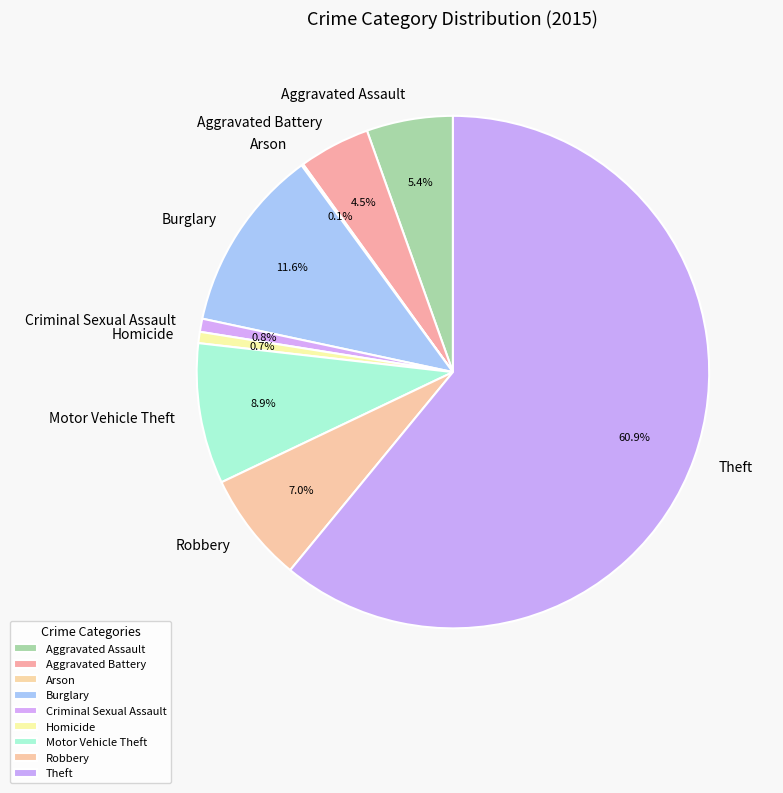

To the nearest percent, what is the combined percentage of Homicide and Burglary?

12%